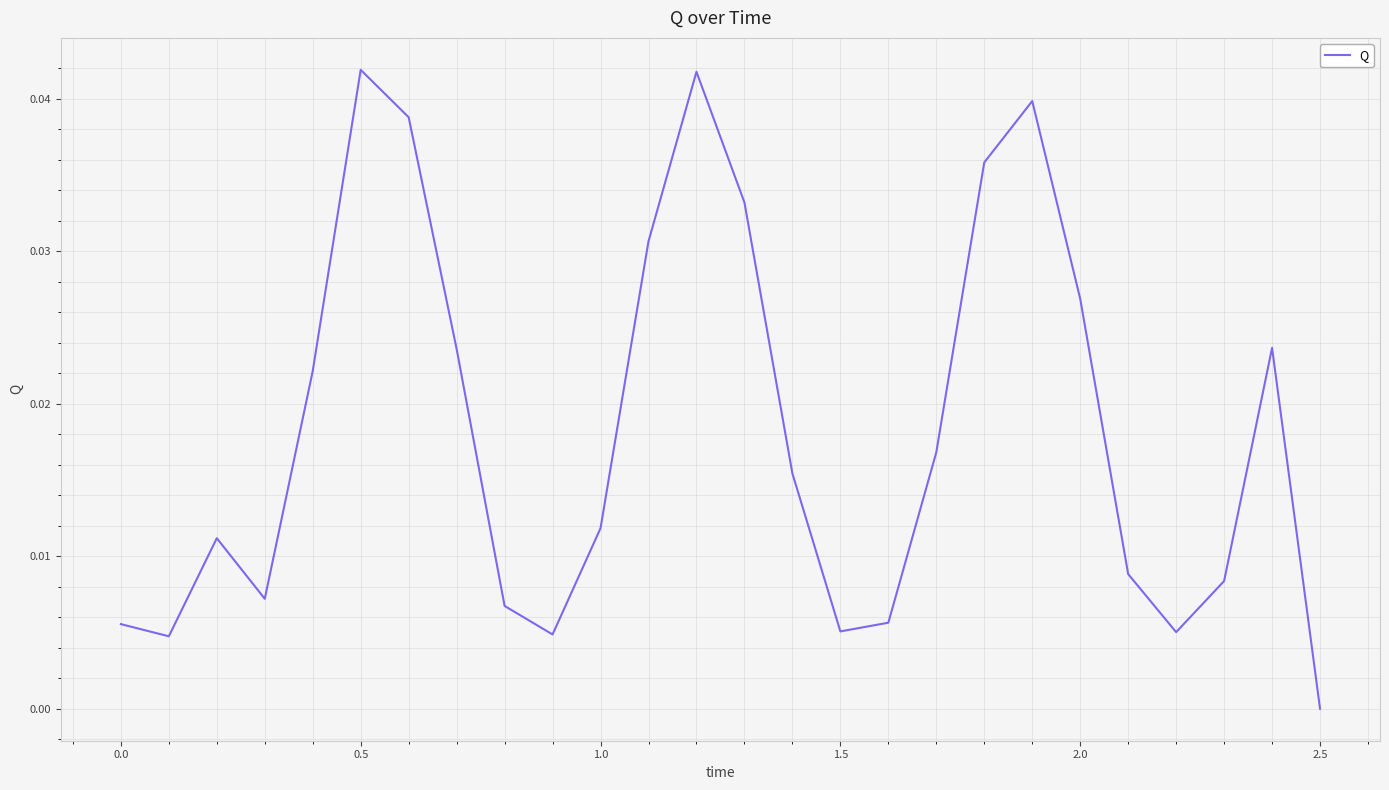

How many values are between 0 and 1?

26